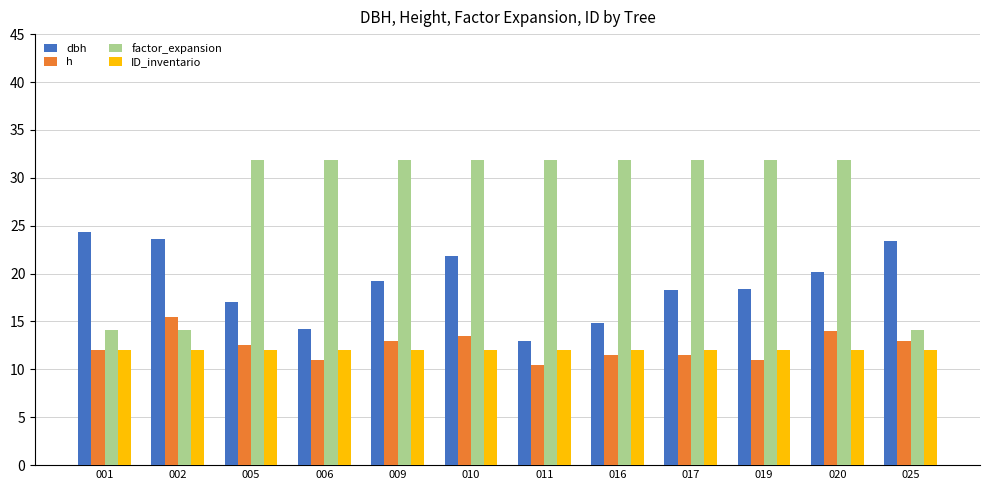

Which series has the largest total across all categories?

factor_expansion